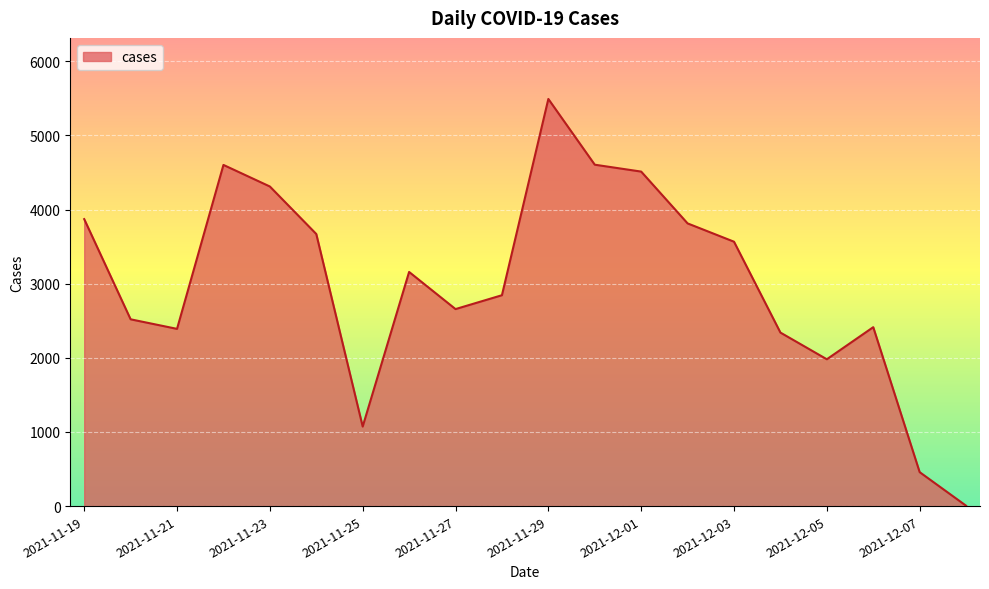

What is the maximum value shown in the chart?

5493